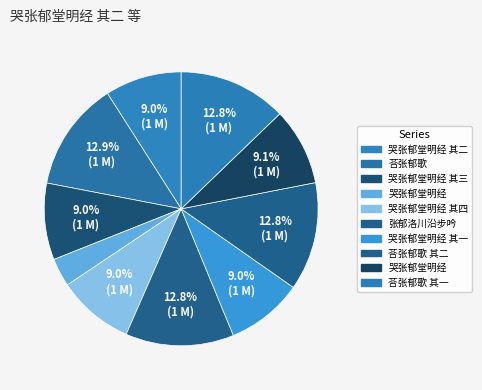

How many slices are in this pie chart?

10